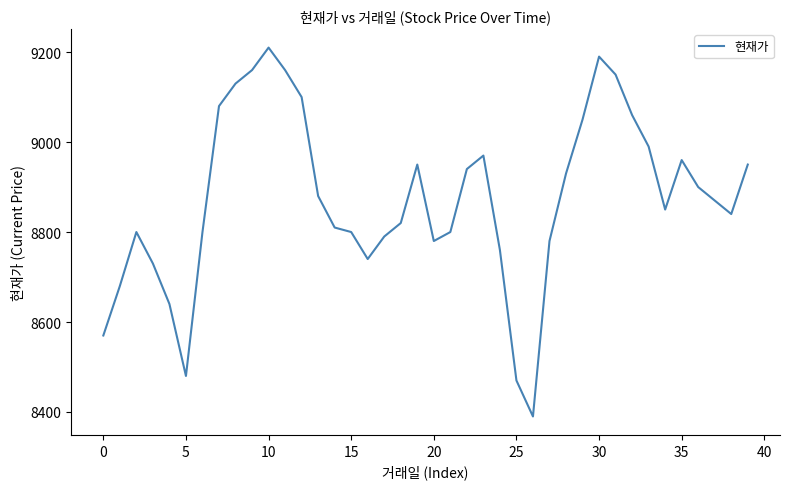

Does the chart display data point markers on the line(s)?

No